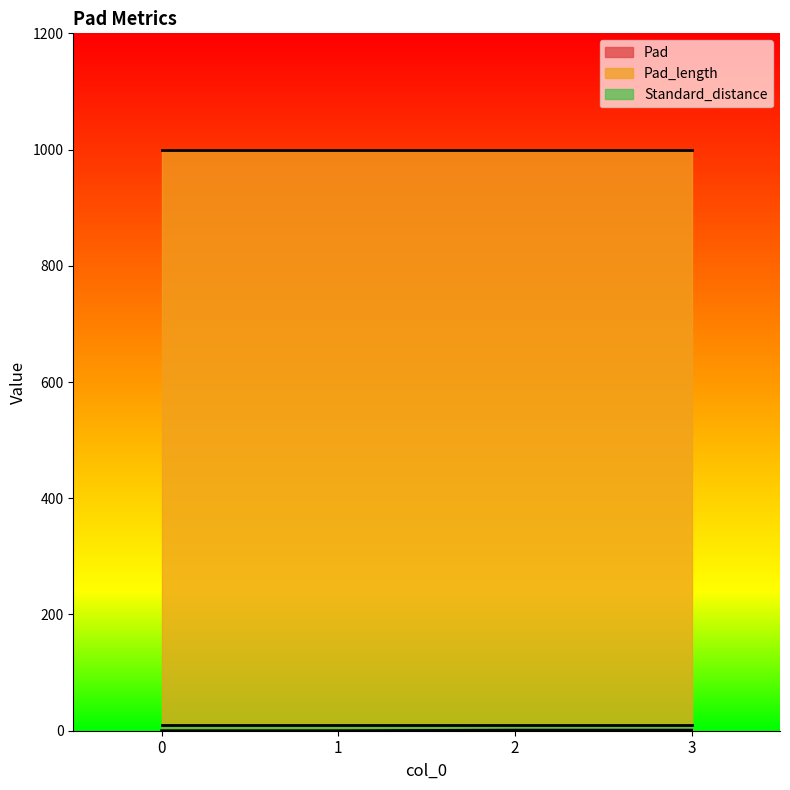

True or false: Standard_distance has more than 0 points higher than both neighbors.

False